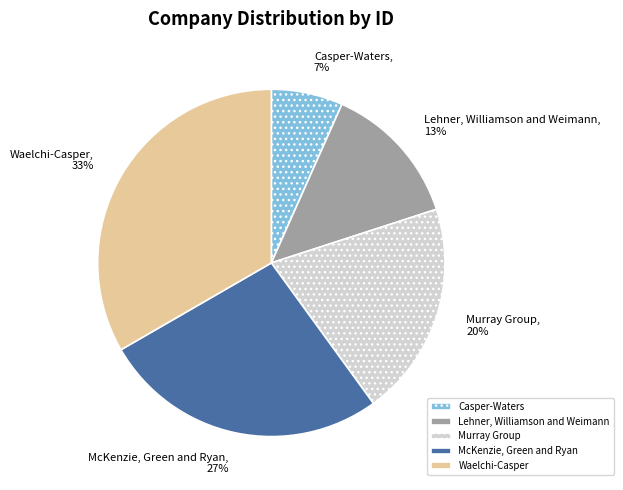

What percentage is the Murray Group slice, to the nearest percent?

20%